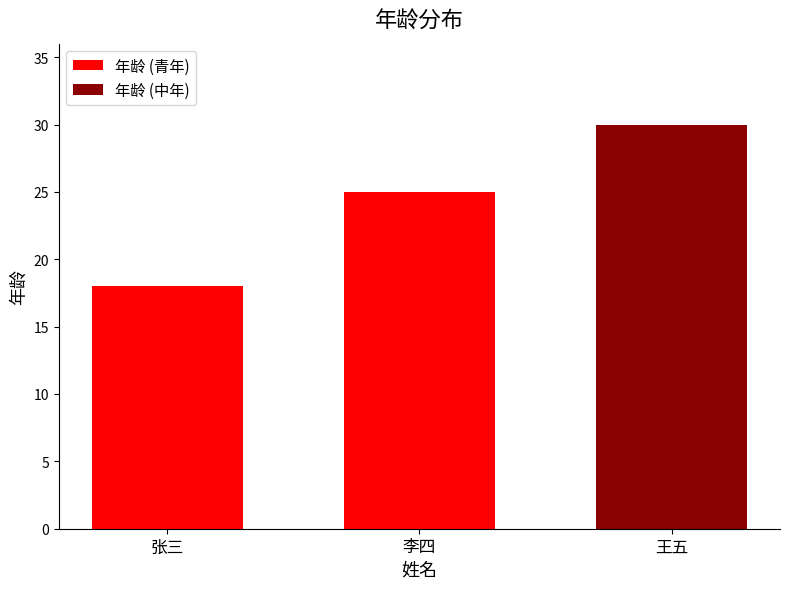

The value at 李四 is 25. True or false?

True